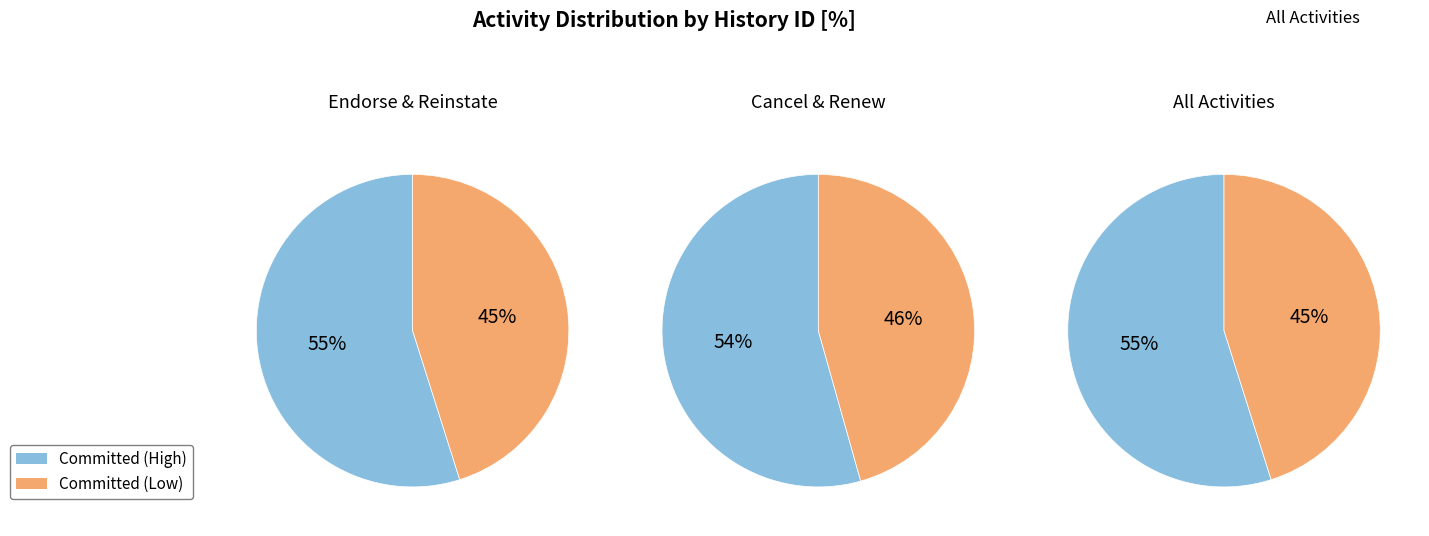

What is the ratio of the value at Reinstate to the value at Endorse?

1.0